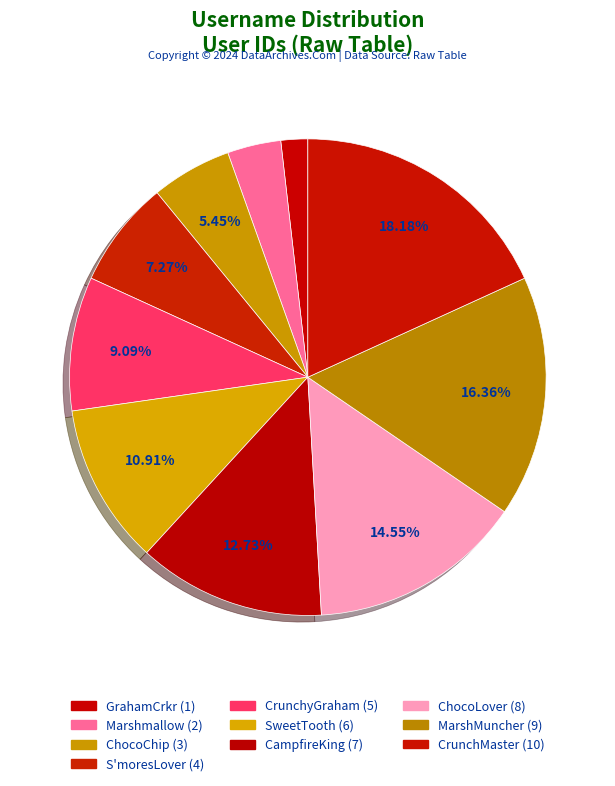

Between GrahamCrkr and ChocoChip, which is larger?

ChocoChip